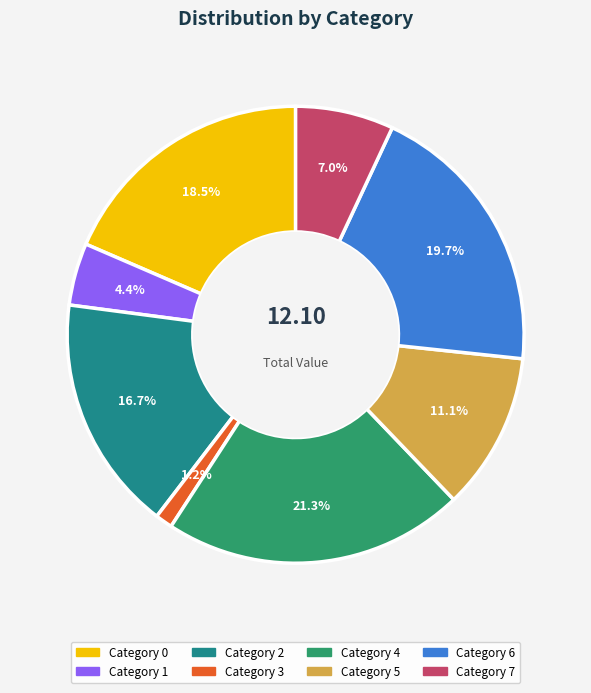

Is there any slice that represents more than half of the pie?

No